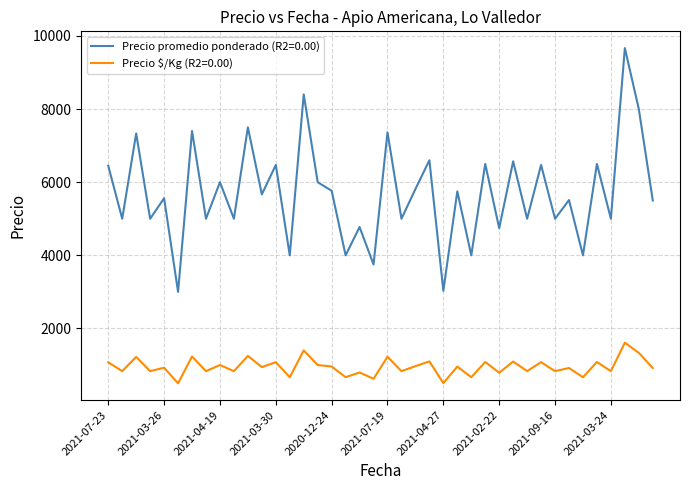

What is the difference between the maximum and minimum values in the Precio $/Kg (R2=0.00) series?

1111